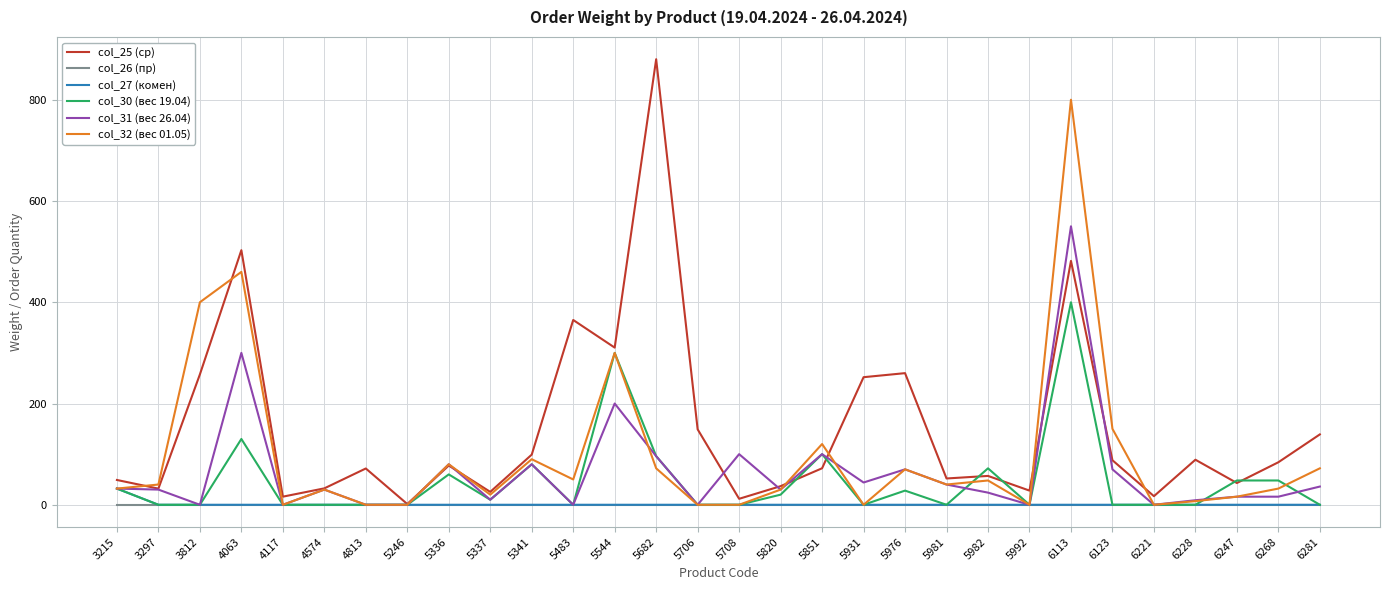

Does the chart have visible grid lines?

Yes